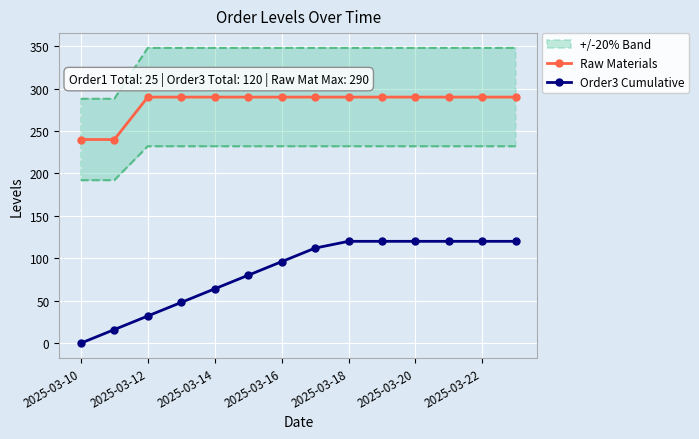

What is the sum of all Raw Materials values?

3960